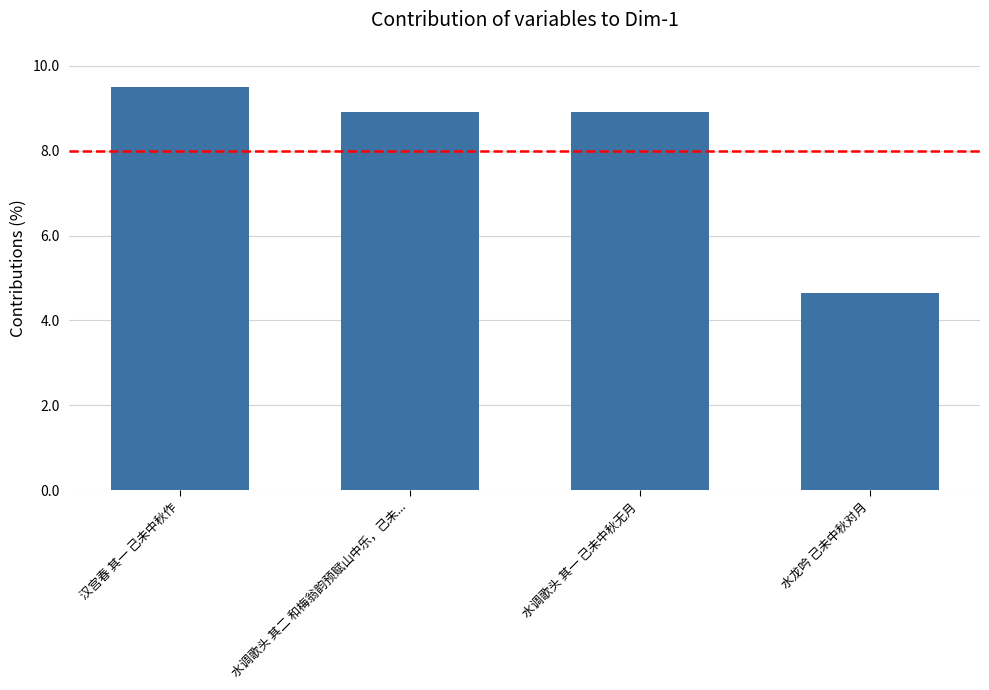

At which category does the chart reach its minimum across all series?

水龙吟 己未中秋对月